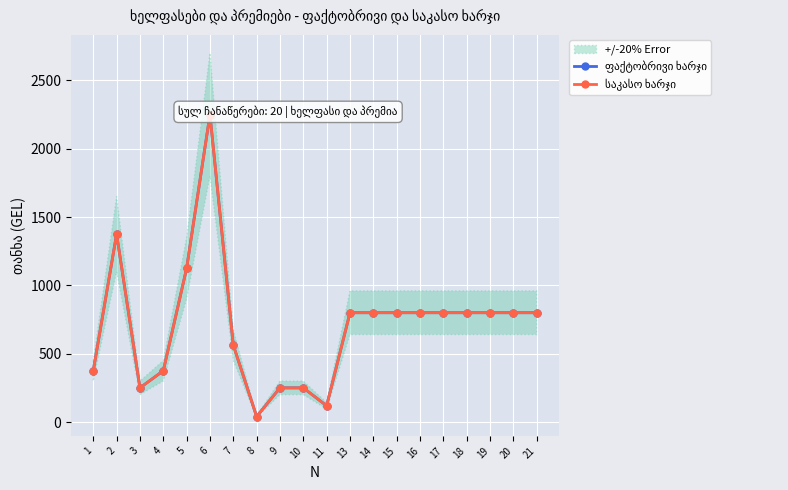

The ფაქტობრივი ხარჯი series shows 208.8 at 11. True or false?

False